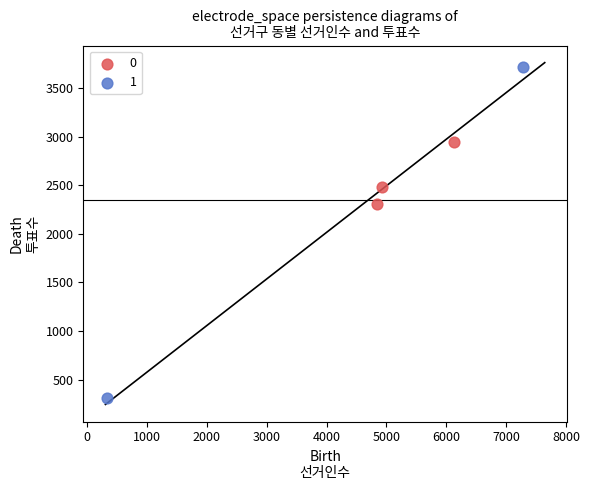

Which series has the largest Y range (max minus min)?

1